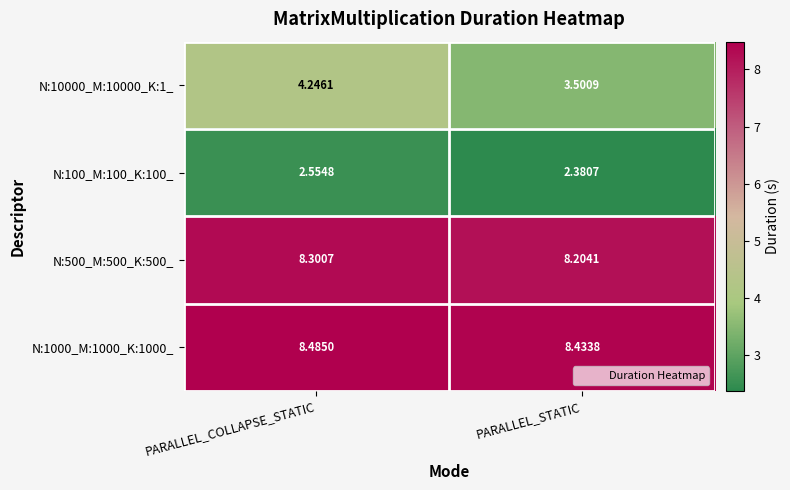

How many distinct data groups are displayed?

4